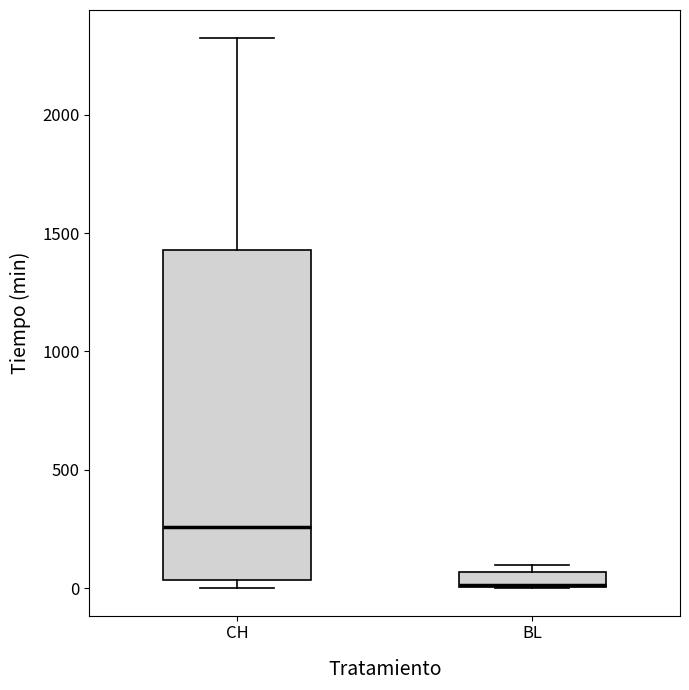

Comparing the boxes themselves (not the whiskers), which one is the tallest?

CH